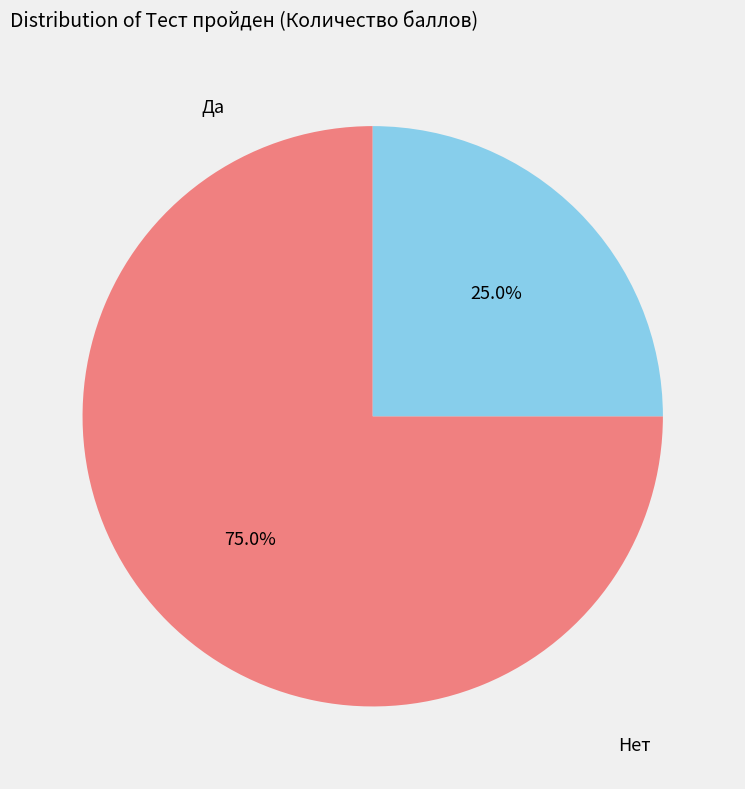

Does any single category account for the majority?

Yes